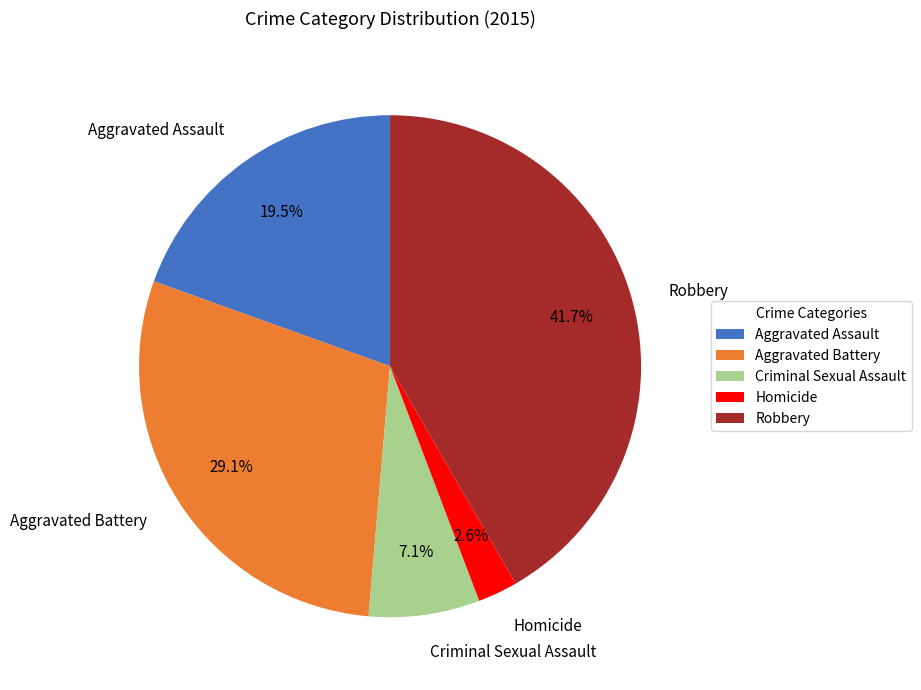

What is the smallest slice in the pie chart?

Homicide